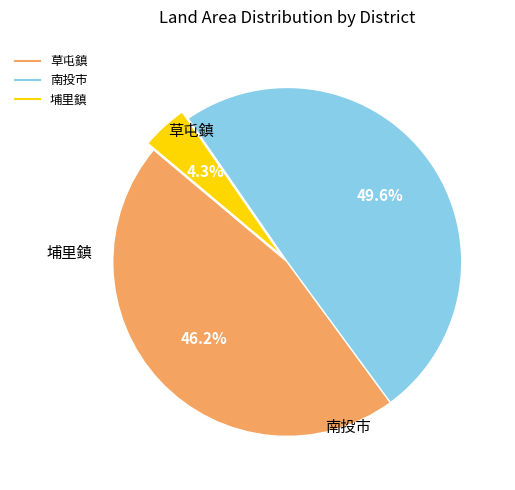

What is the smallest slice in the pie chart?

埔里鎮